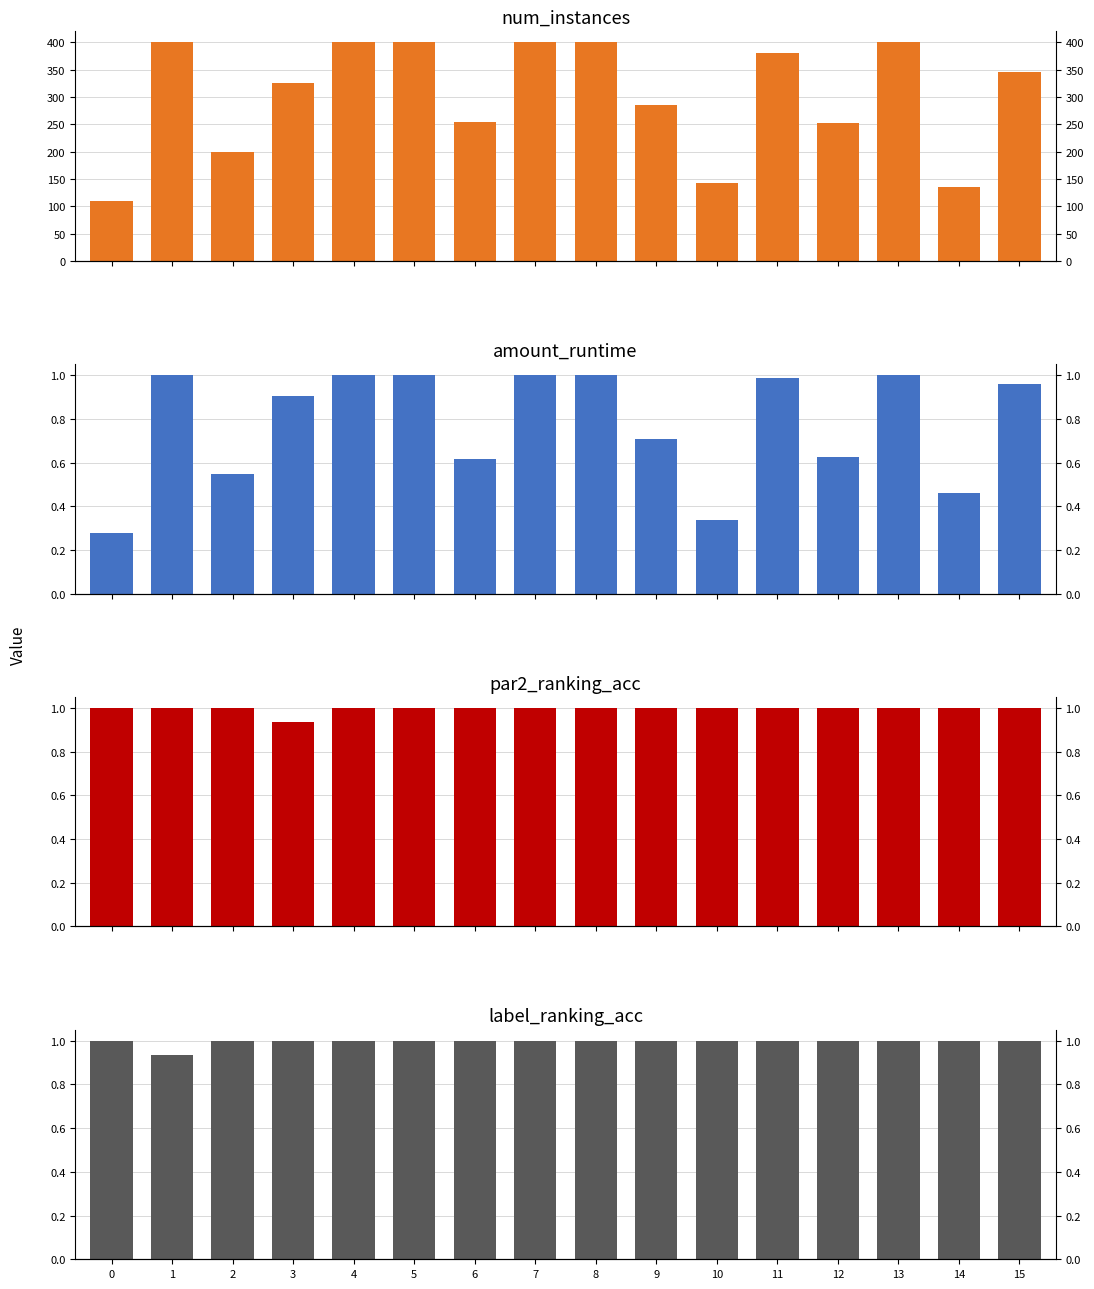

Which series has the largest range (max minus min)?

num_instances